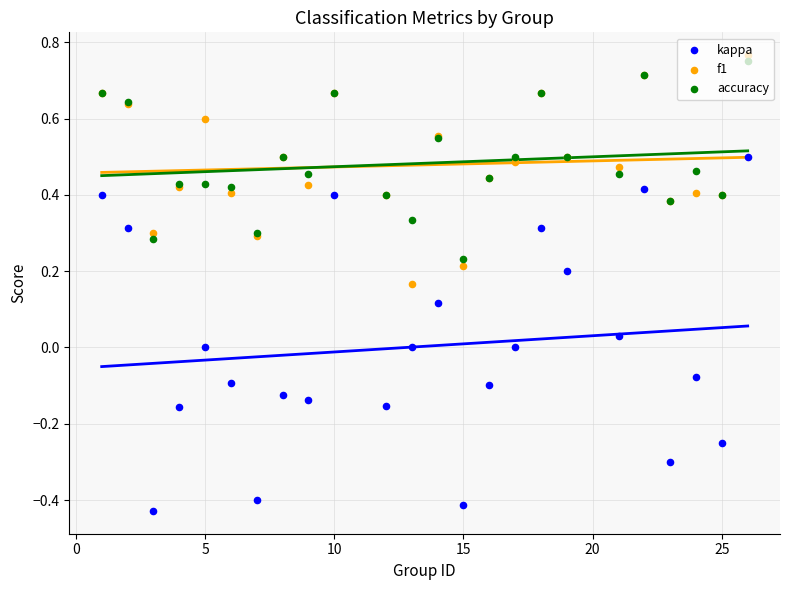

What are all the series names shown in the legend?

kappa, f1, accuracy